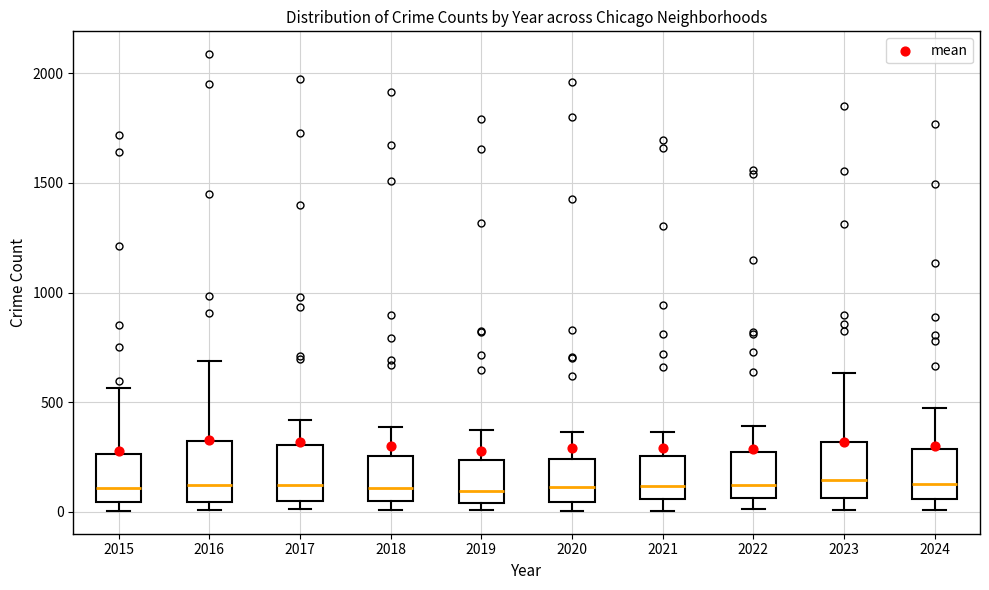

Reading left to right, transcribe this box plot: for each box, give where its median line is, the range the box spans, and where its two whiskers end, as read against the y-axis. The values are not printed on the chart, so give them approximately, as read against the axis.

2015: median 100, box 50 to 250, whiskers 0 to 550
2016: median 150, box 50 to 300, whiskers 0 to 700
2017: median 100, box 50 to 300, whiskers 0 to 400
2018: median 100, box 50 to 250, whiskers 0 to 400
2019: median 100, box 50 to 250, whiskers 0 to 400
2020: median 100, box 50 to 250, whiskers 0 to 350
2021: median 100, box 50 to 250, whiskers 0 to 350
2022: median 100, box 50 to 250, whiskers 0 to 400
2023: median 150, box 50 to 300, whiskers 0 to 650
2024: median 150, box 50 to 300, whiskers 0 to 500